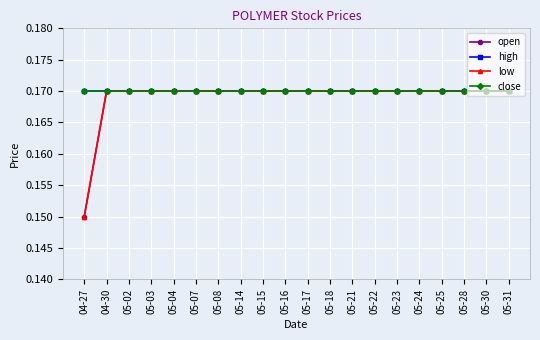

Is this an area chart (filled region under the line)?

No